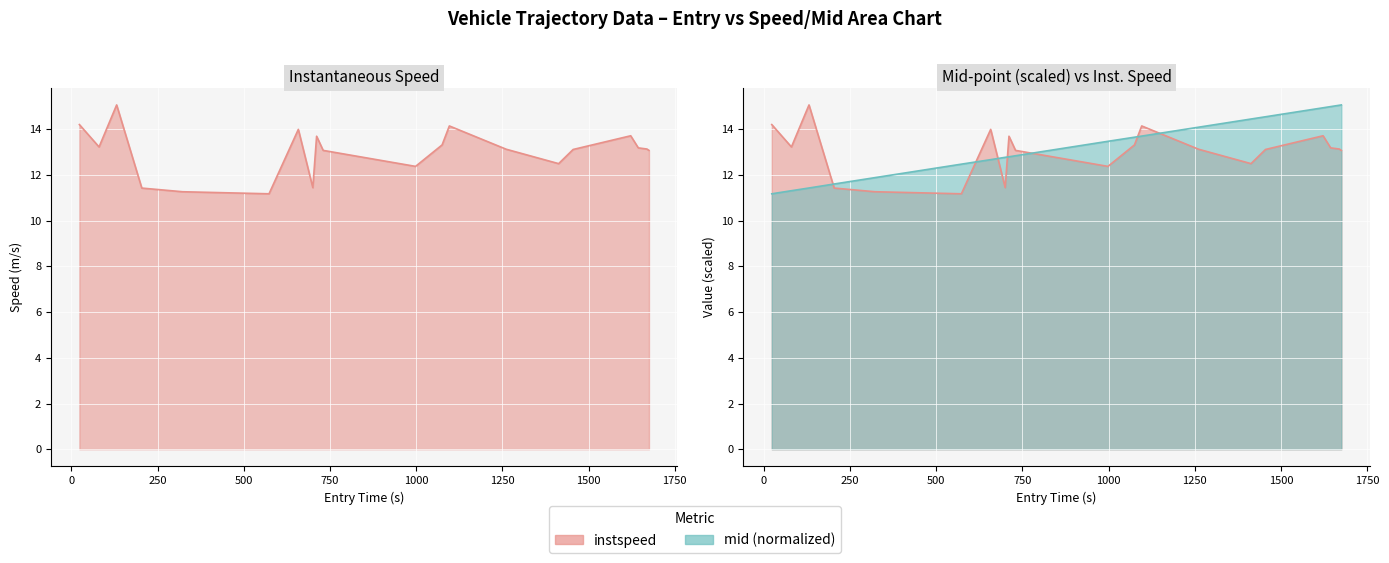

Where do mid and instspeed first cross each other?

131.0 and 204.0